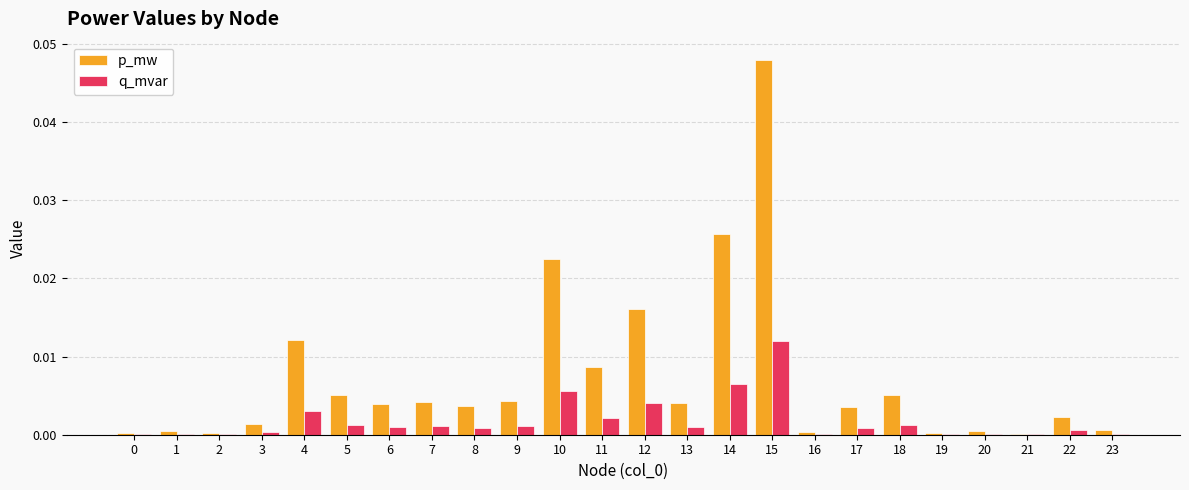

Which label corresponds to the largest value in the chart?

15